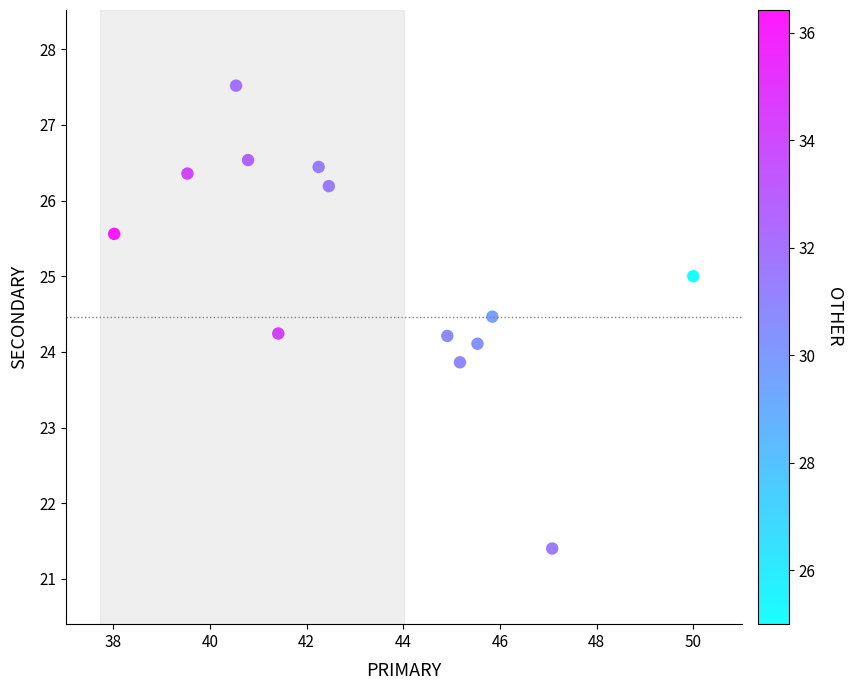

What is the range of X values (max minus min)?

12.0